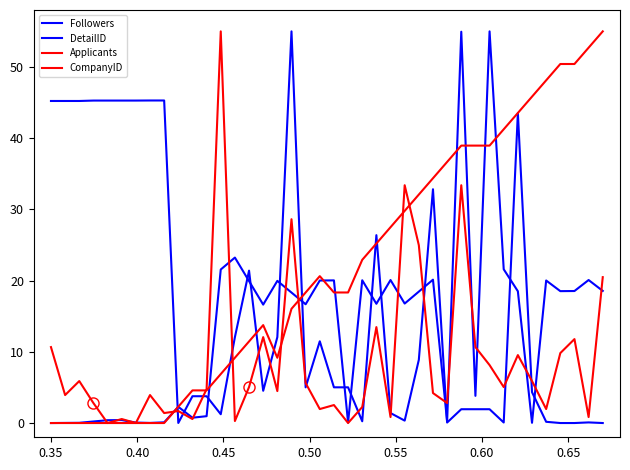

Does the chart display data point markers on the line(s)?

No